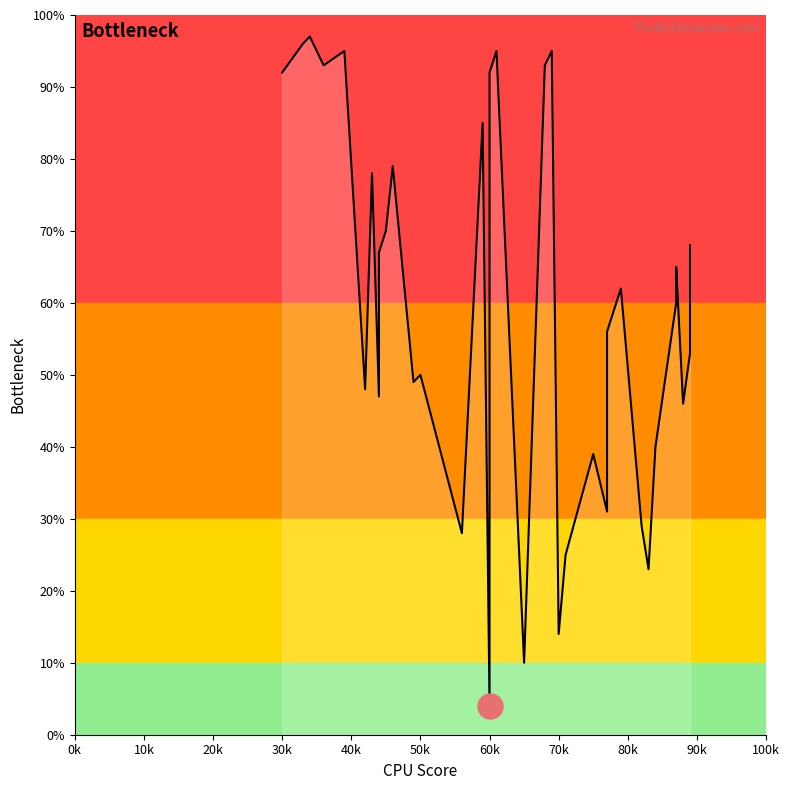

What is the ratio of the value at 34 to the value at 39?

1.0